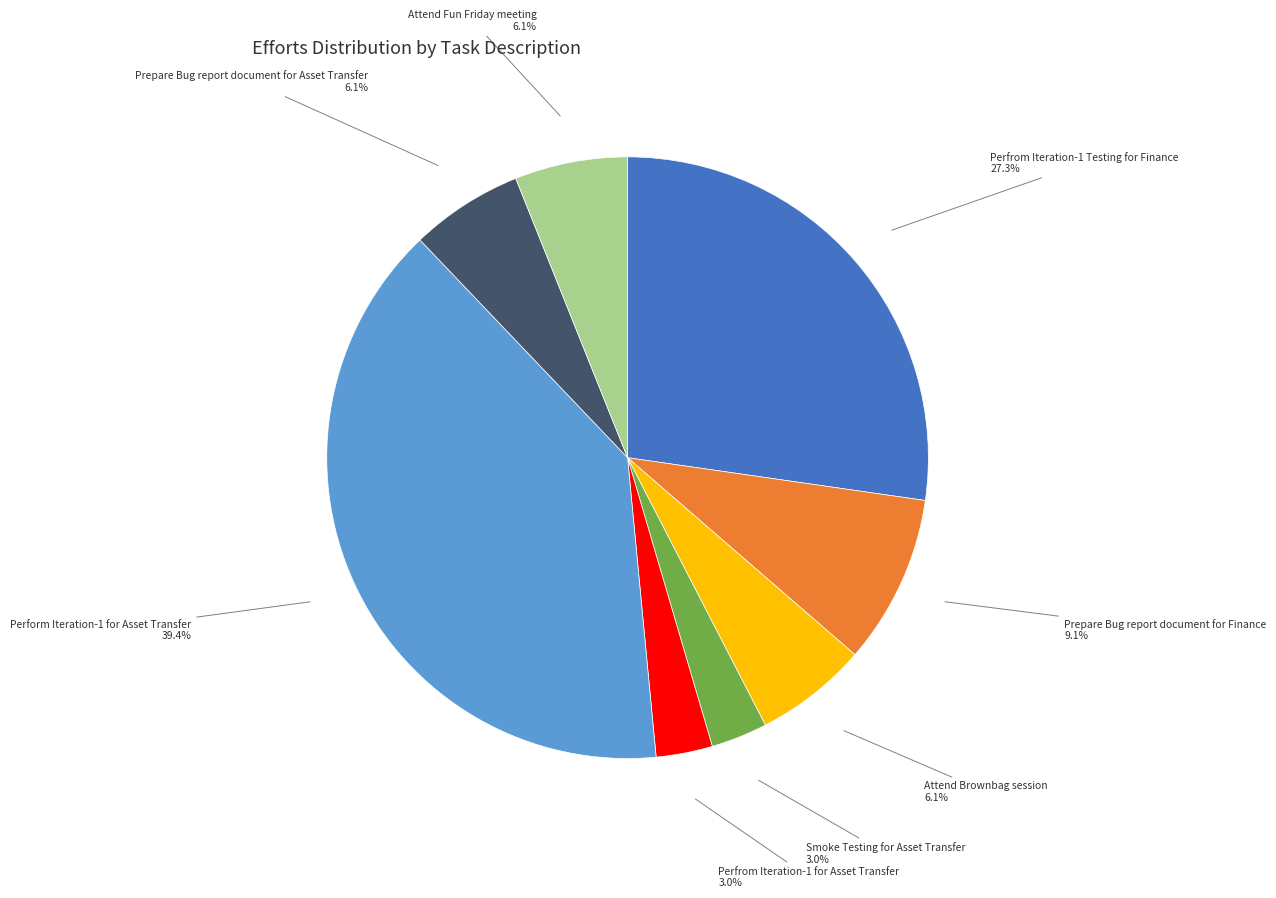

Do Smoke Testing for Asset Transfer and Perform Iteration-1 for Asset Transfer together represent more than half of the pie?

No